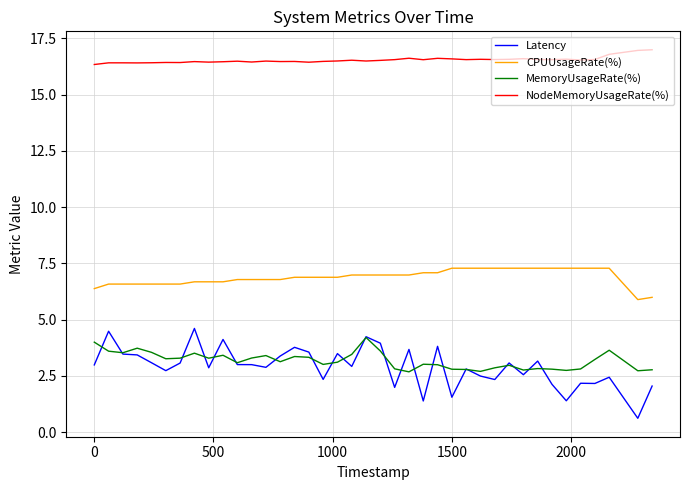

Which series has the largest total across all categories?

NodeMemoryUsageRate(%)